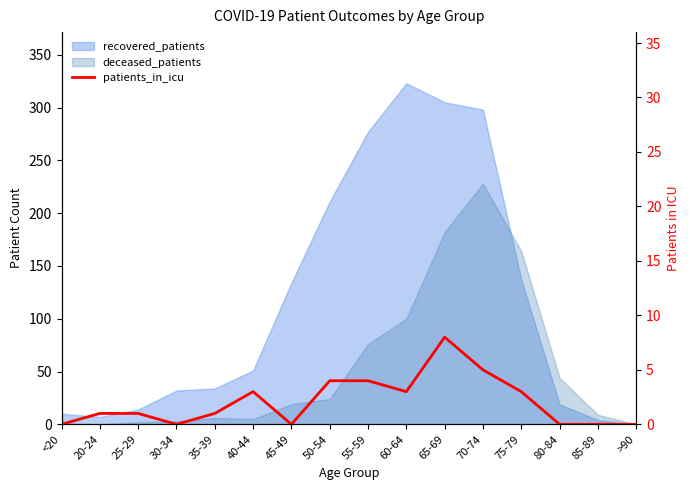

What position from the right is 20-24?

15